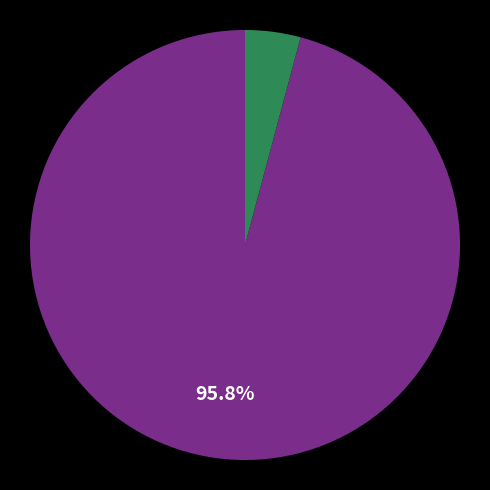

Is there any slice that represents more than half of the pie?

Yes